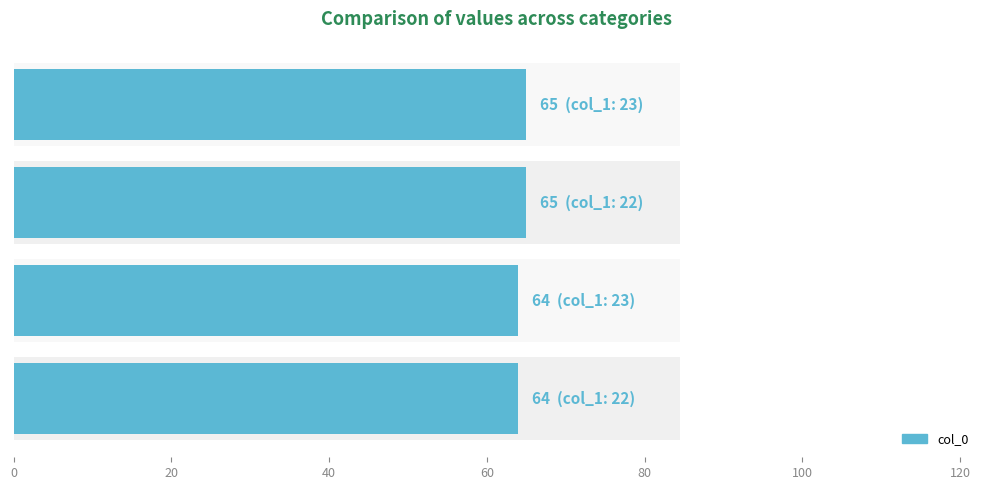

Count the number of categories in the chart.

4